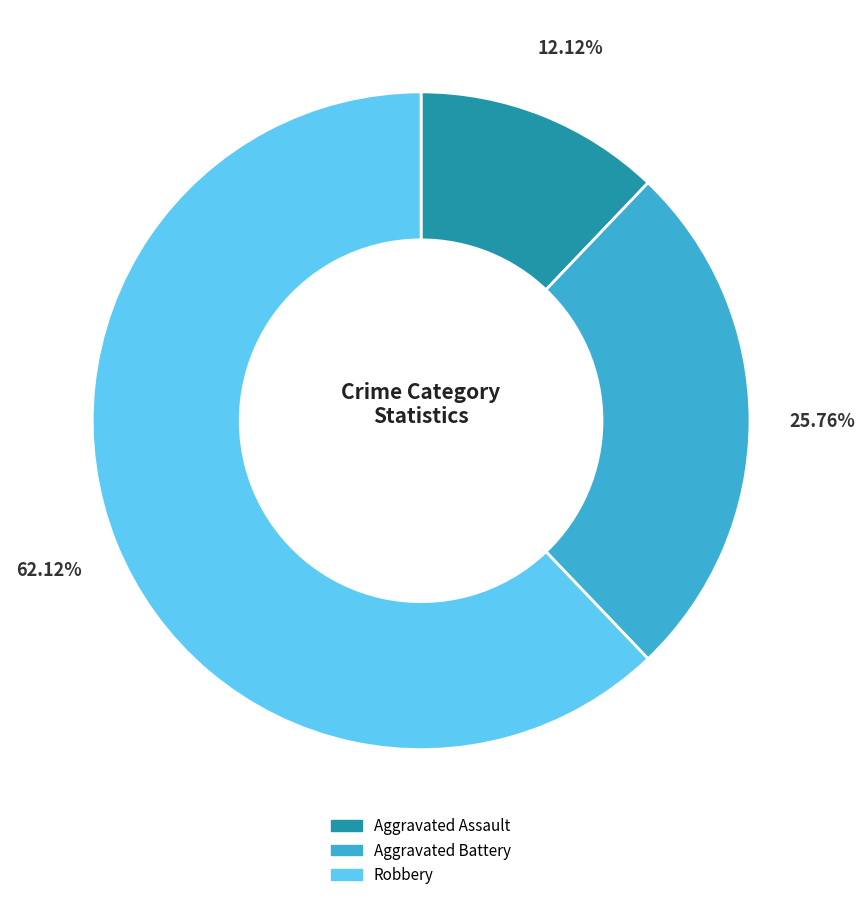

Rank the categories by value from highest to lowest.

Robbery, Aggravated Battery, Aggravated Assault